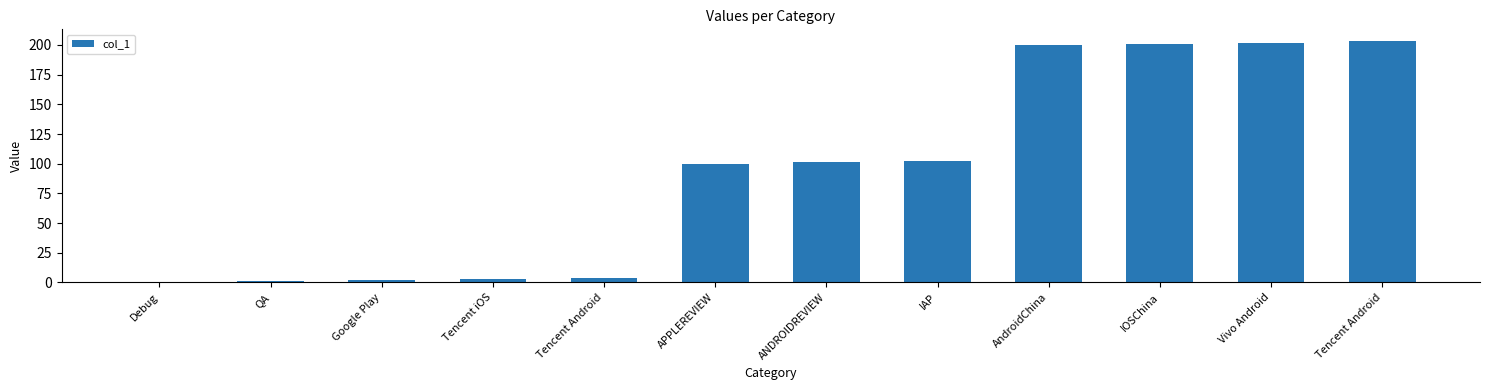

Reading right to left, list all the values displayed in this chart.

Tencent Android=203	Vivo Android=202	IOSChina=201	AndroidChina=200	IAP=102	ANDROIDREVIEW=101	APPLEREVIEW=100	Tencent Android=4	Tencent iOS=3	Google Play=2	QA=1	Debug=0